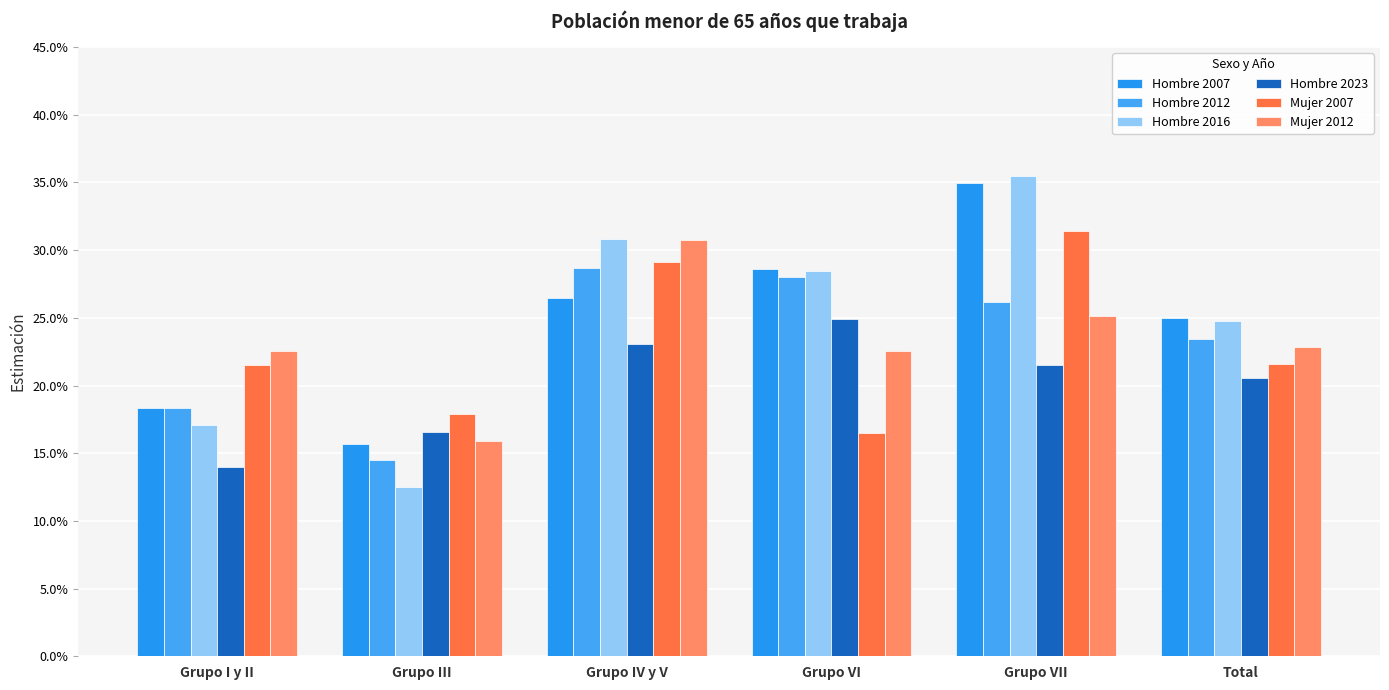

Which series has the largest range (max minus min)?

Hombre 2016